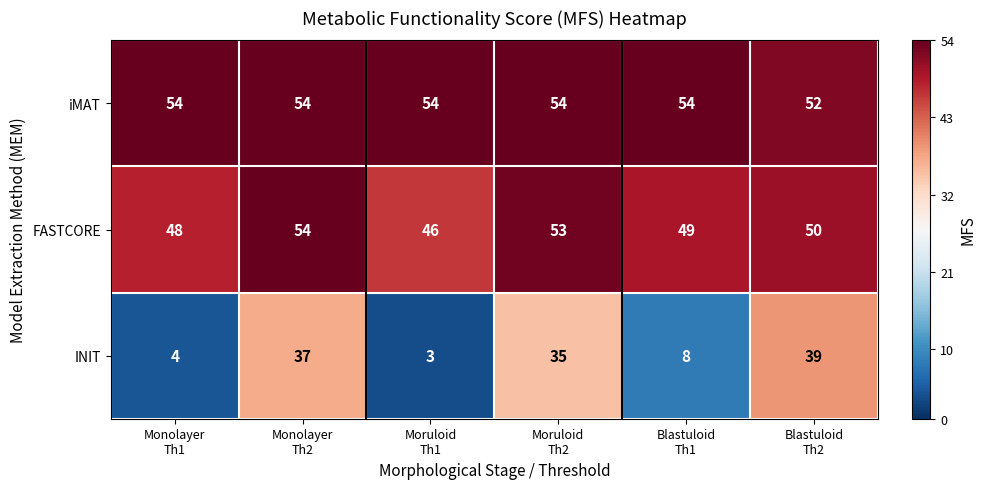

Which series has the largest range (max minus min)?

INIT